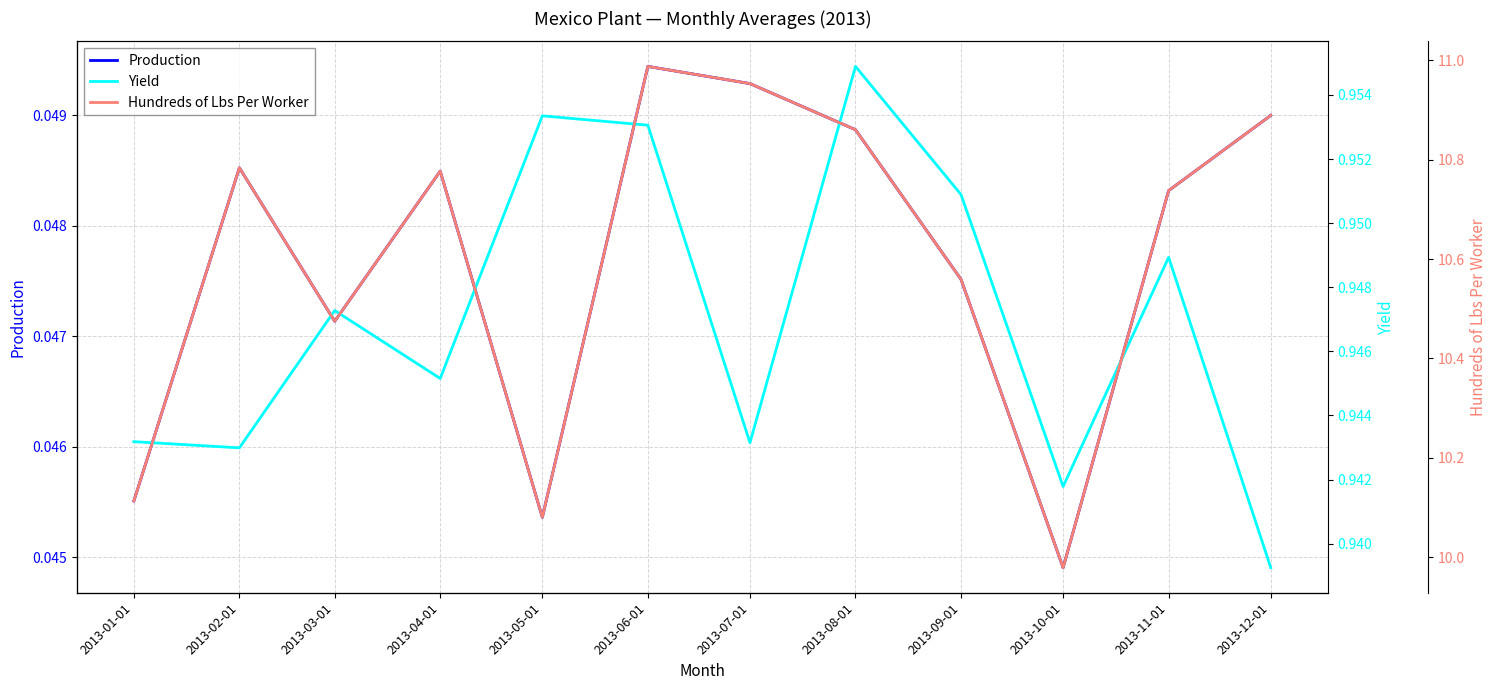

Count the number of categories in the chart.

12